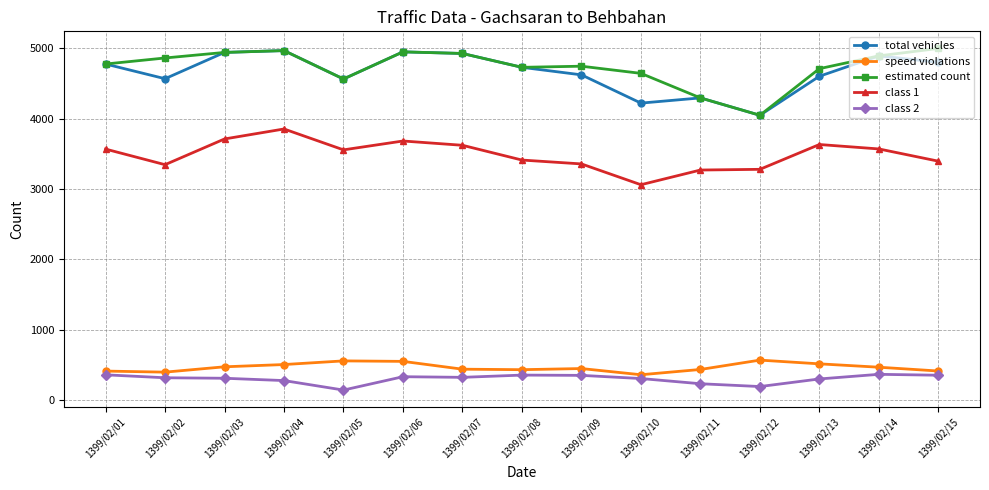

True or false: speed violations and estimated count intersect in this chart.

False